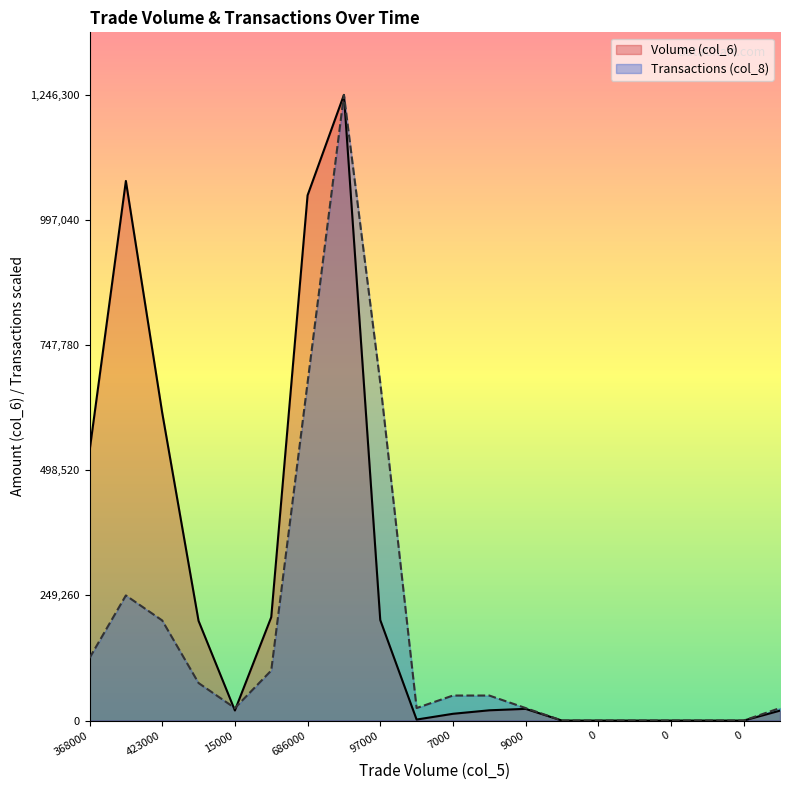

Reading left to right, what are all the values shown in this chart?

Volume (col_6): 536640	1074880	613080	198600	20100	205900	1046250	1246300	200270	1990	13480	20430	23310	0	0	0	0	0	0	19800
Transactions (col_8): 124630	249260	199408	74778	24926	99704	673002	1246300	673002	24926	49852	49852	24926	0	0	0	0	0	0	24926